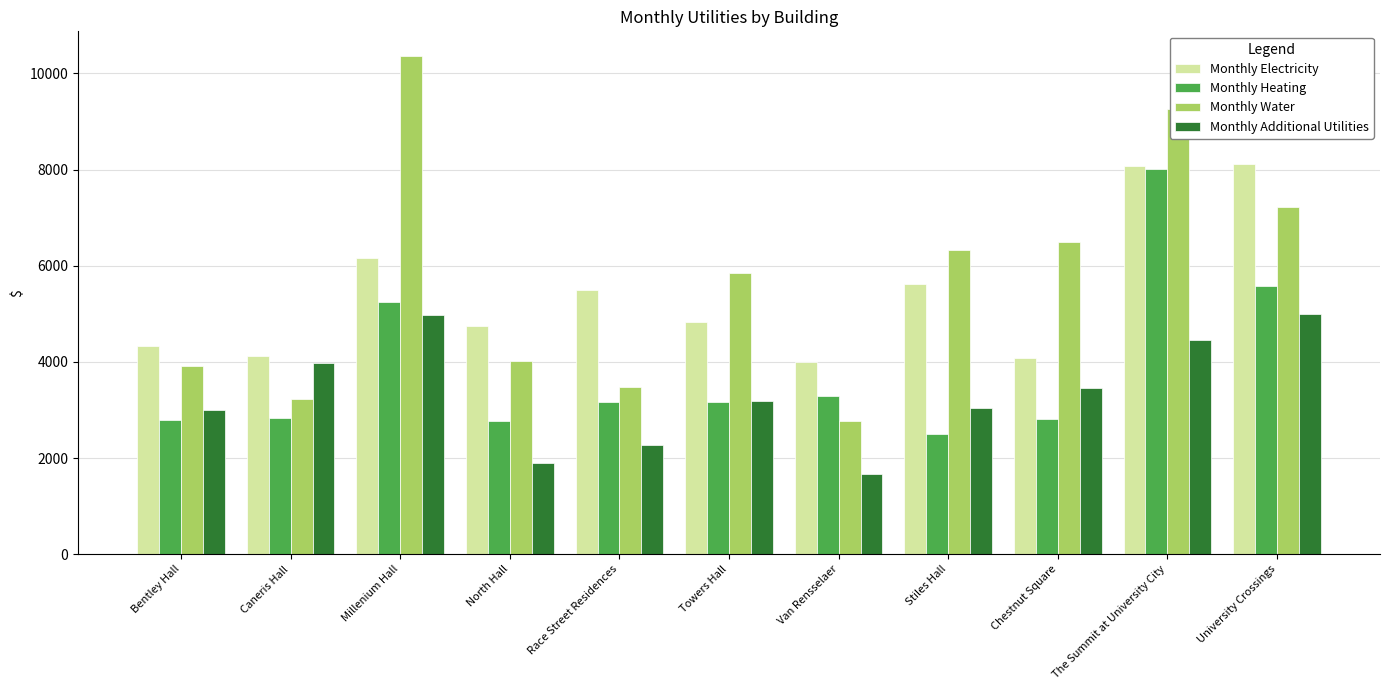

What is the difference between the highest and lowest values at Van Rensselaer?

2339